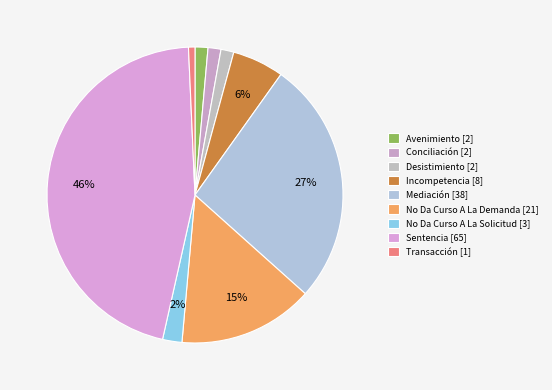

Which category has the smallest portion of the pie?

Transacción